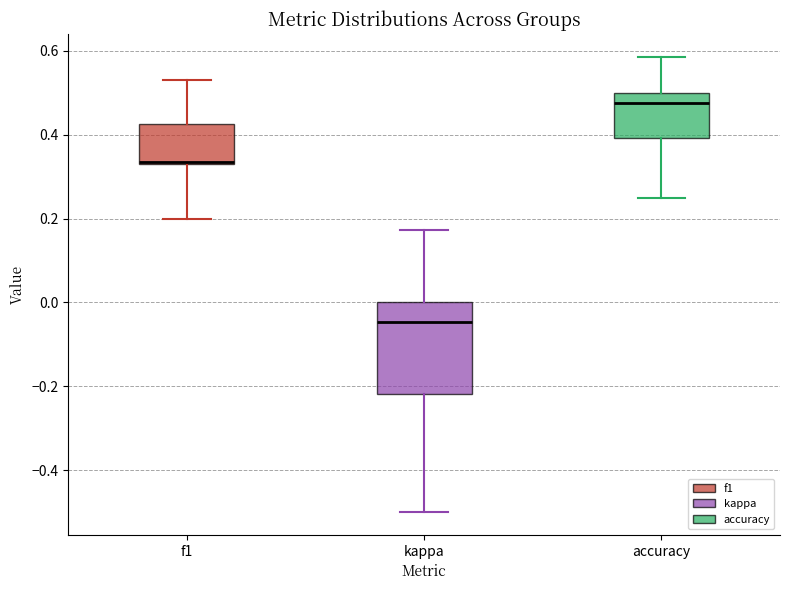

Which box's median line is the lowest?

kappa